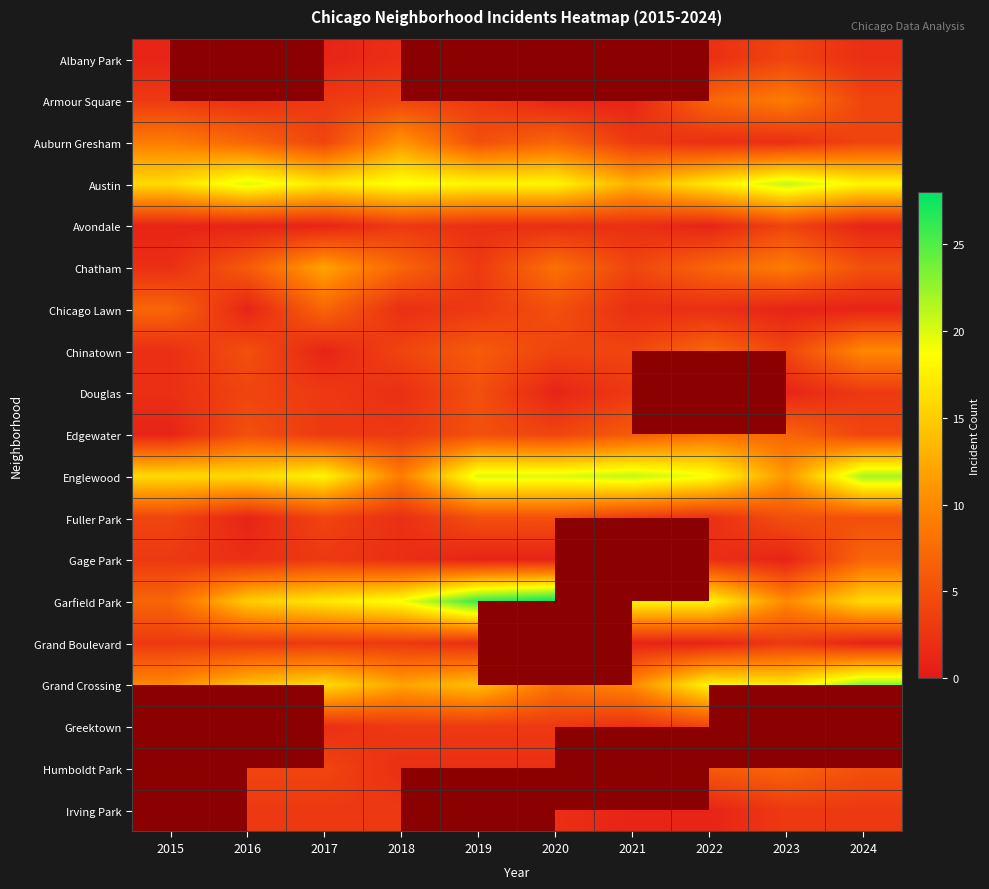

What is the sum of the Edgewater values at 2024 and 2023?

11.0